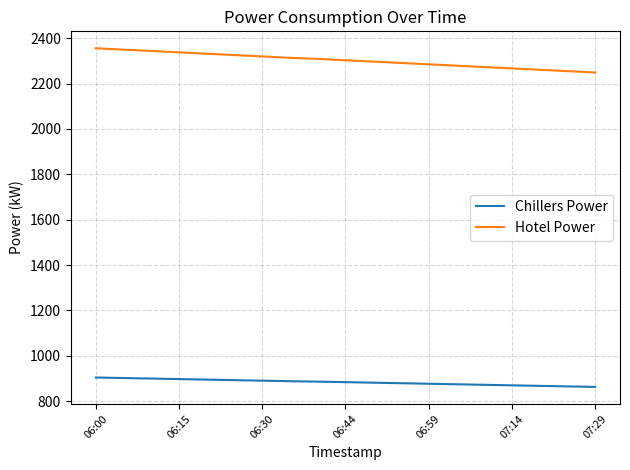

List the series in order of their overall mean, lowest first.

Chillers Power, Hotel Power